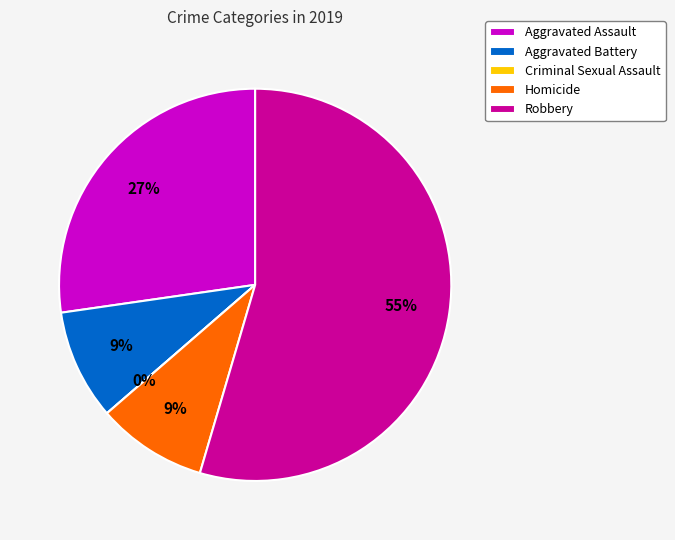

Is there any slice that represents more than half of the pie?

Yes